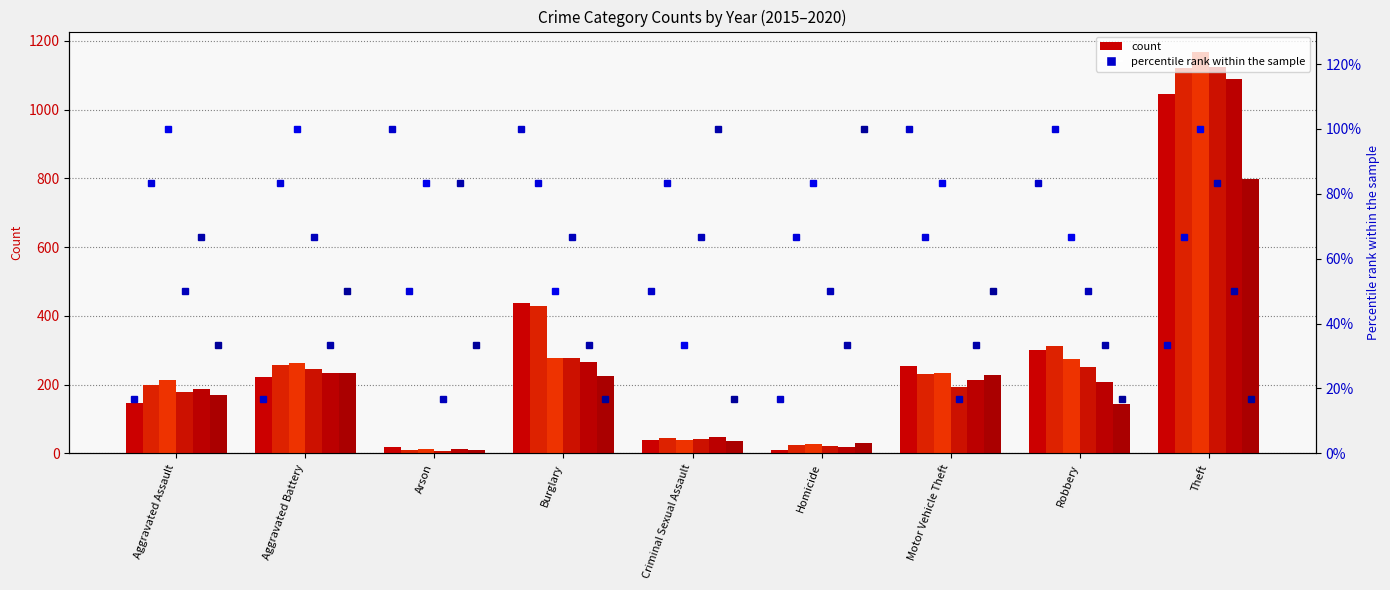

Reading right to left, what are all the values shown in this chart?

2015: Theft=1047	Robbery=302	Motor Vehicle Theft=253	Homicide=10	Criminal Sexual Assault=39	Burglary=437	Arson=20	Aggravated Battery=221	Aggravated Assault=148
2016: Theft=1120	Robbery=312	Motor Vehicle Theft=230	Homicide=23	Criminal Sexual Assault=46	Burglary=429	Arson=11	Aggravated Battery=257	Aggravated Assault=198
2017: Theft=1169	Robbery=274	Motor Vehicle Theft=233	Homicide=27	Criminal Sexual Assault=38	Burglary=277	Arson=12	Aggravated Battery=263	Aggravated Assault=214
2018: Theft=1124	Robbery=252	Motor Vehicle Theft=192	Homicide=21	Criminal Sexual Assault=42	Burglary=278	Arson=6	Aggravated Battery=247	Aggravated Assault=180
2019: Theft=1090	Robbery=209	Motor Vehicle Theft=214	Homicide=18	Criminal Sexual Assault=47	Burglary=266	Arson=12	Aggravated Battery=233	Aggravated Assault=187
2020: Theft=799	Robbery=145	Motor Vehicle Theft=227	Homicide=29	Criminal Sexual Assault=37	Burglary=224	Arson=9	Aggravated Battery=235	Aggravated Assault=171